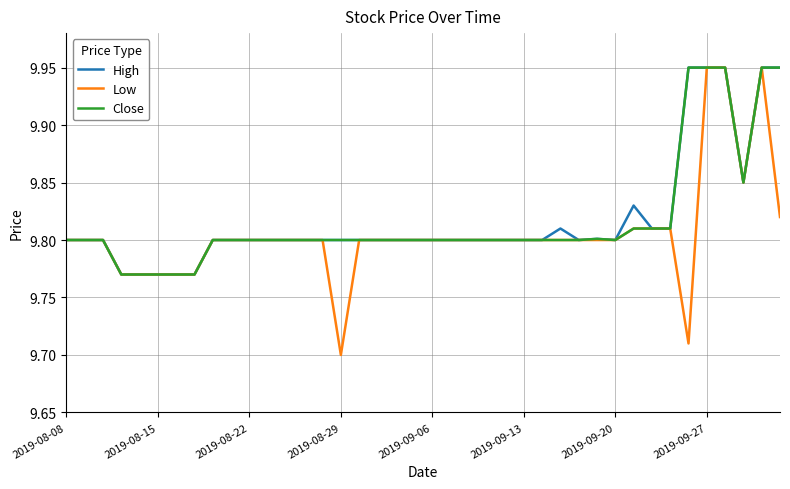

Which series has the largest range (max minus min)?

Low